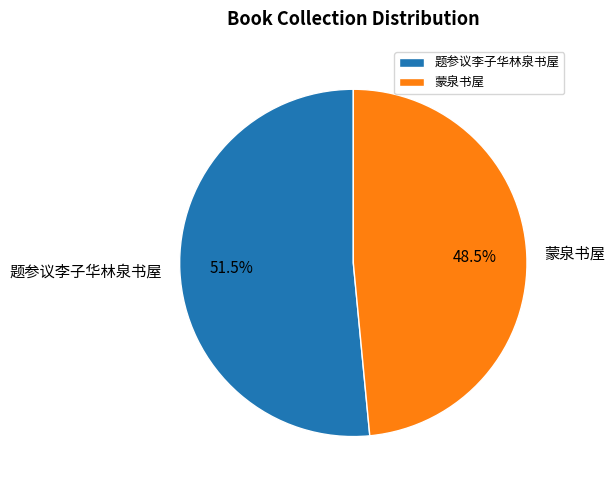

To the nearest percent, what is the combined percentage of 题参议李子华林泉书屋 and 蒙泉书屋?

100%